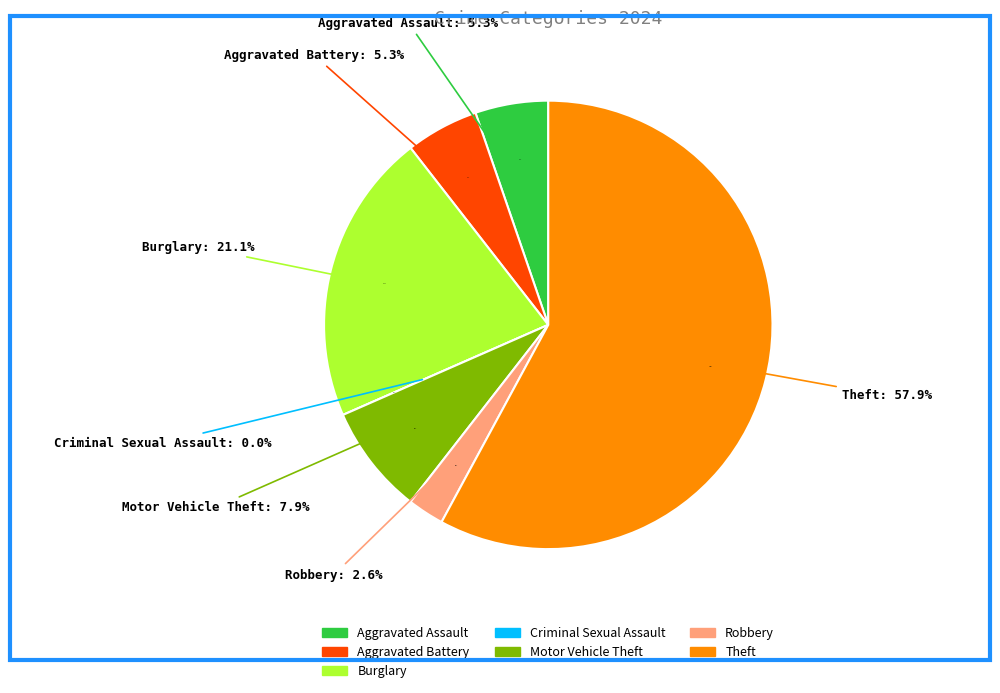

Does Theft represent more than half of the total?

Yes